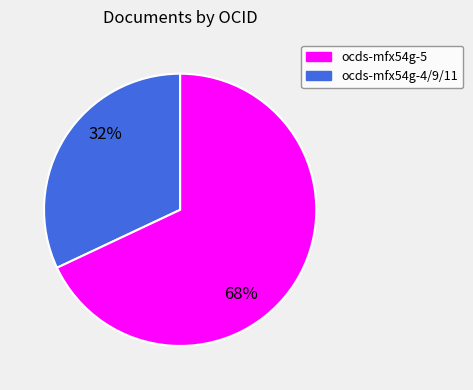

Is there any slice that represents more than half of the pie?

Yes